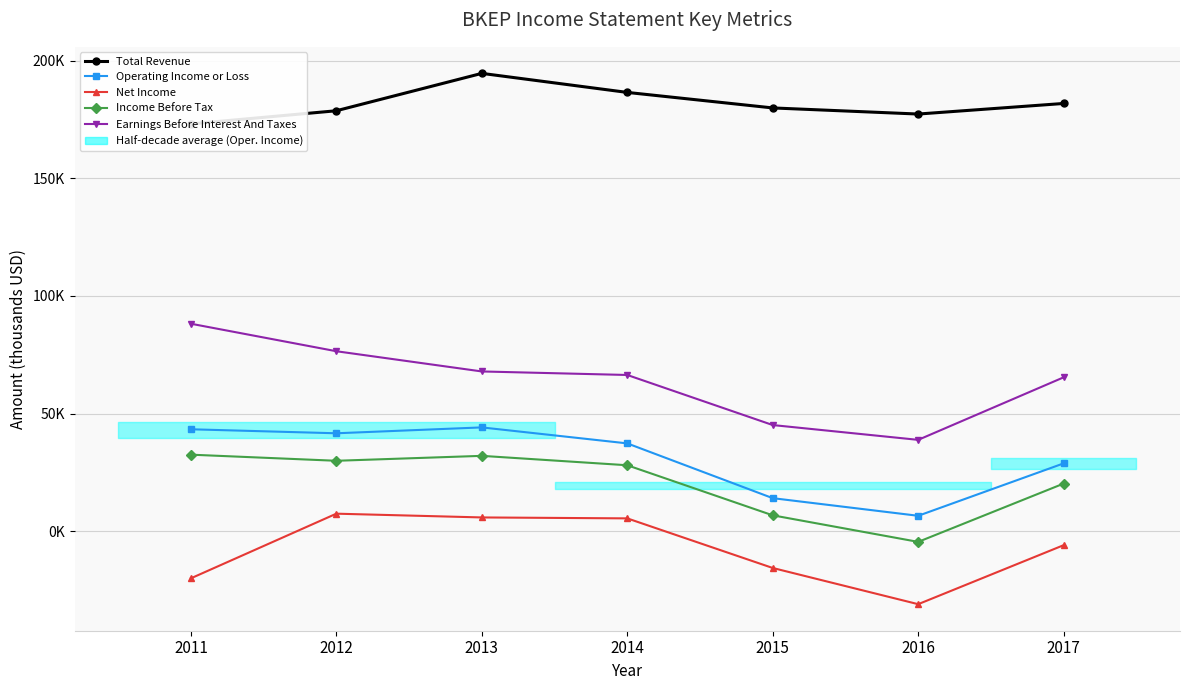

What is the difference between the Operating Income or Loss values at 2013 and 2014?

6800